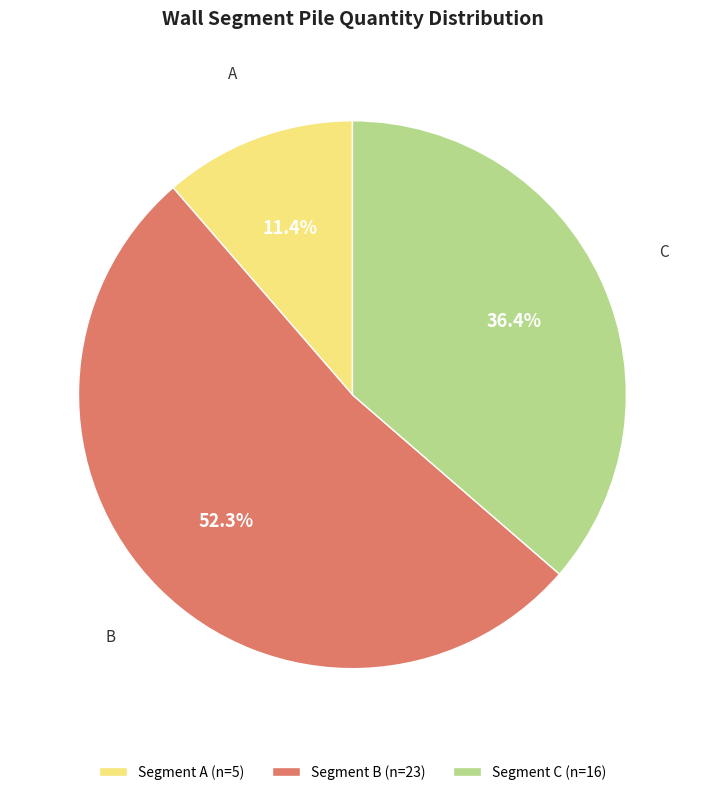

True or false: A accounts for 11% of the total.

True